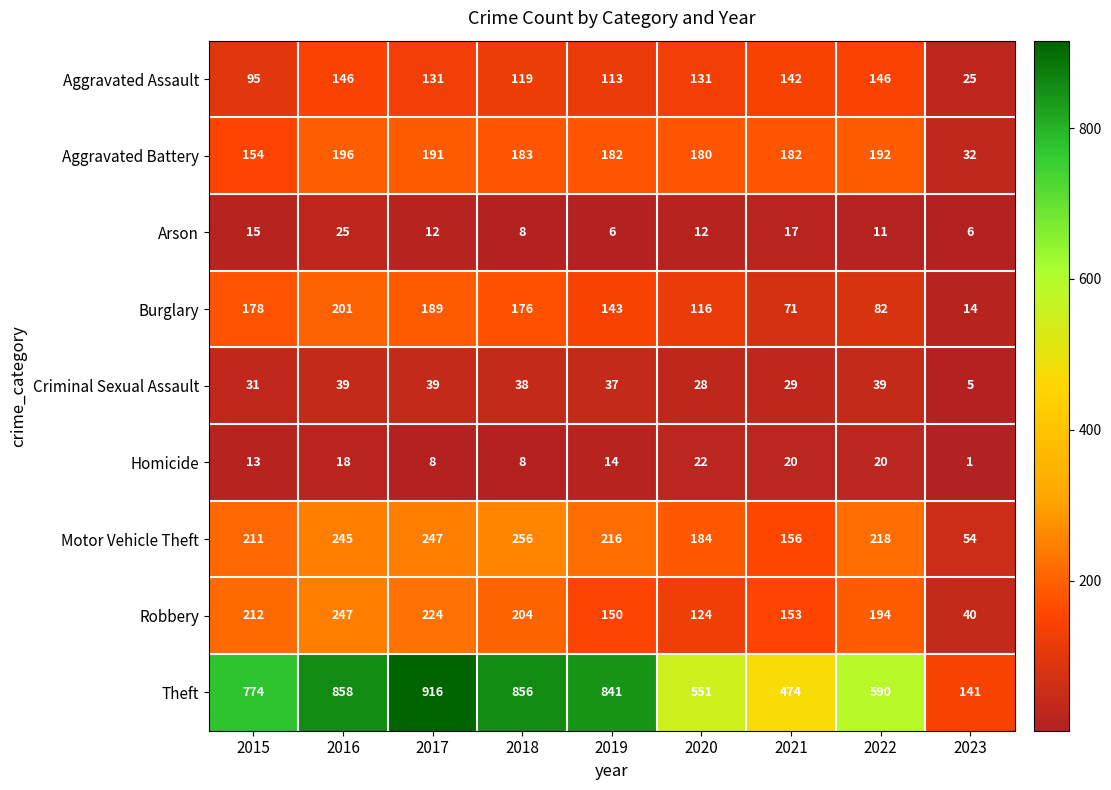

Rank the series at 2019 from lowest to highest value.

Arson, Homicide, Criminal Sexual Assault, Aggravated Assault, Burglary, Robbery, Aggravated Battery, Motor Vehicle Theft, Theft